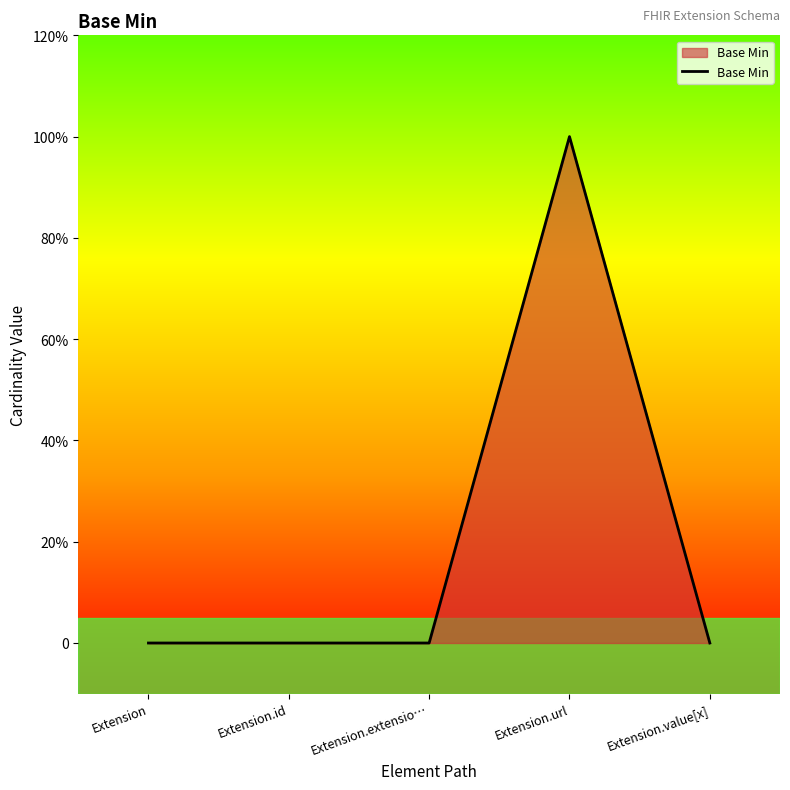

List the labels in order of value, smallest first.

Extension, Extension.id, Extension.extensio…, Extension.value[x], Extension.url